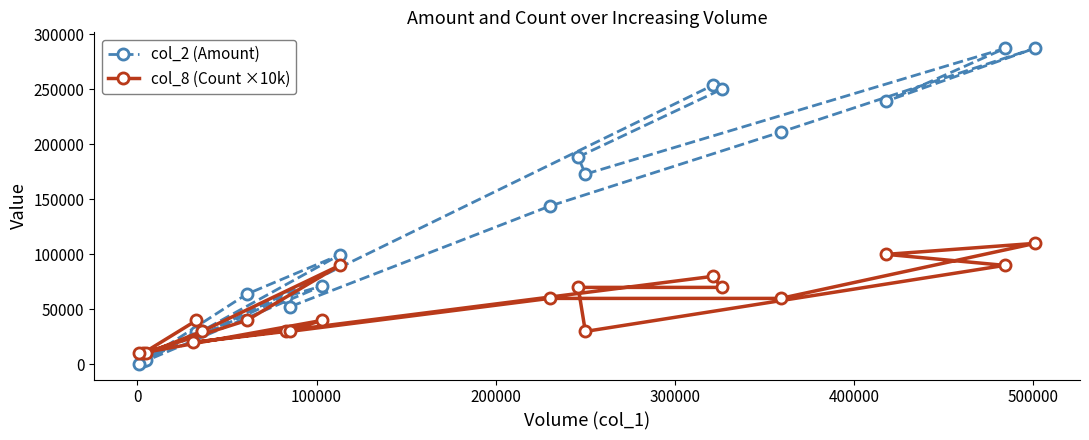

Reading left to right, what are all the values shown in this chart?

col_2 (Amount): 29340	2850	63830	99550	30330	4200	670	71280	61650	22990	253420	249890	188440	172820	286970	239120	287290	211040	143750	52300
col_8 (Count ×10k): 40000	10000	40000	90000	30000	10000	10000	40000	30000	20000	80000	70000	70000	30000	90000	100000	110000	60000	60000	30000